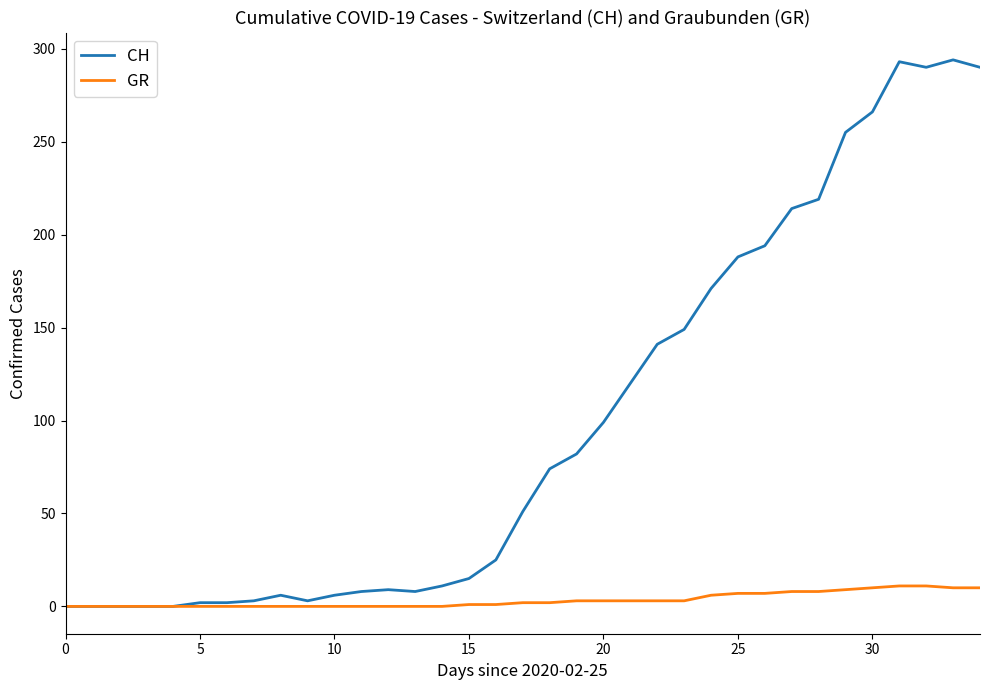

What is the greatest value displayed?

294